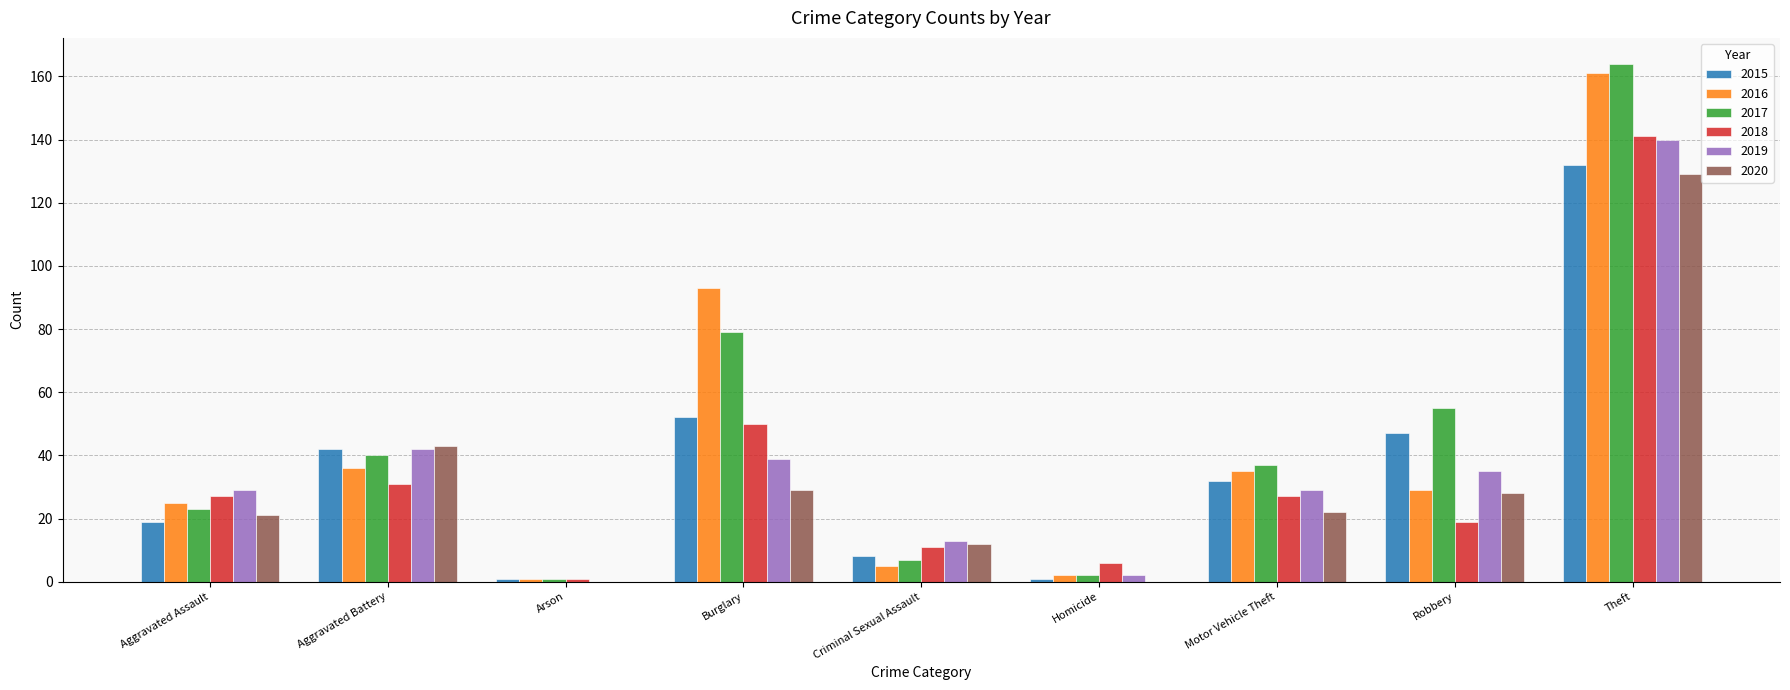

Is it true that 2015 equals 8 at Criminal Sexual Assault?

True